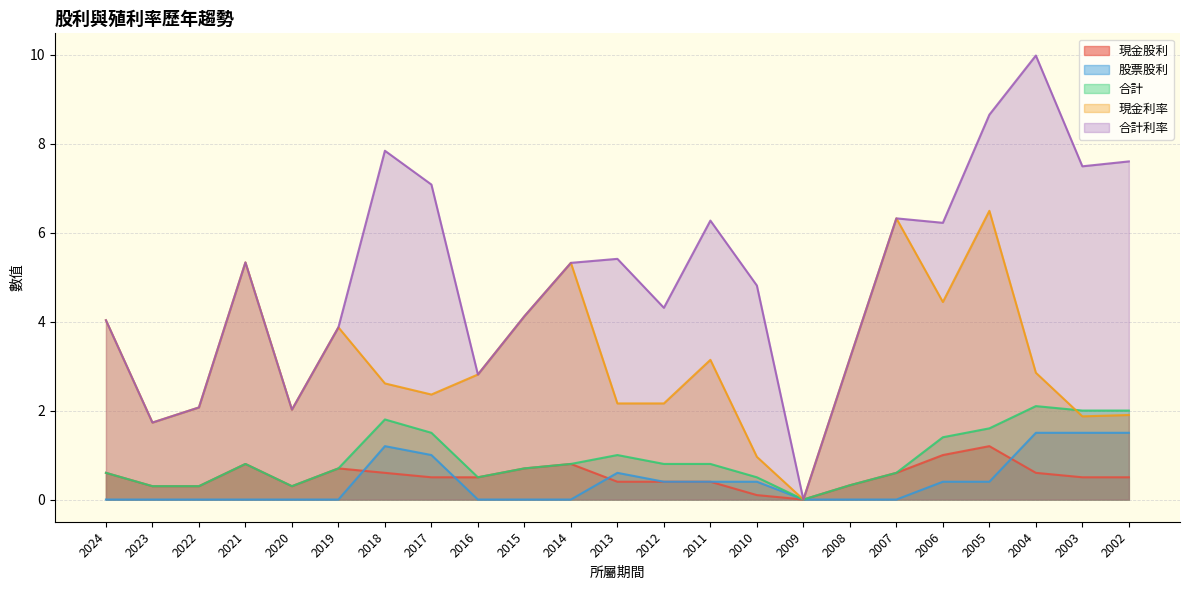

The 合計利率 series shows 2.6 at 2021. True or false?

False